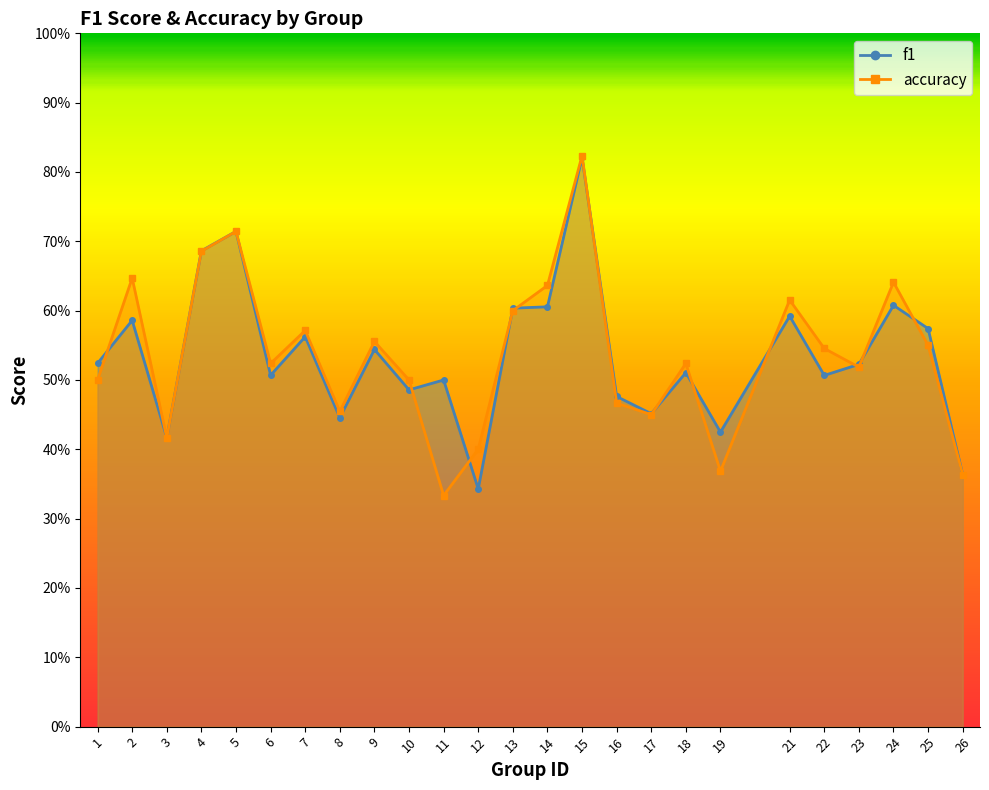

What is the greatest value displayed?

0.8